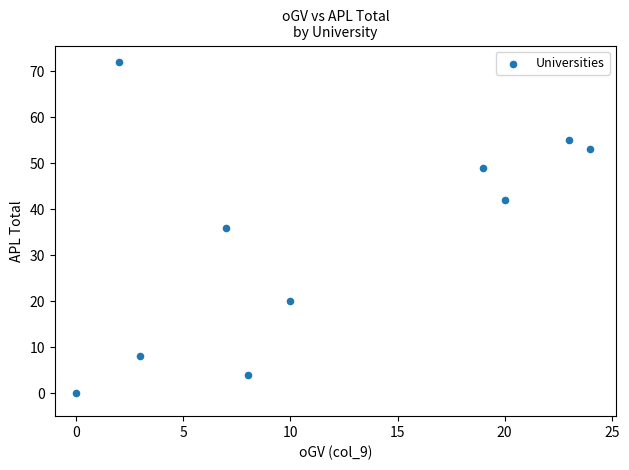

What is the average X value?

12